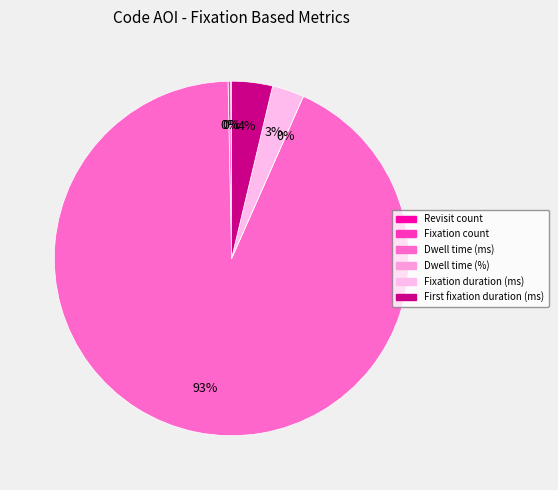

How many slices are in this pie chart?

6